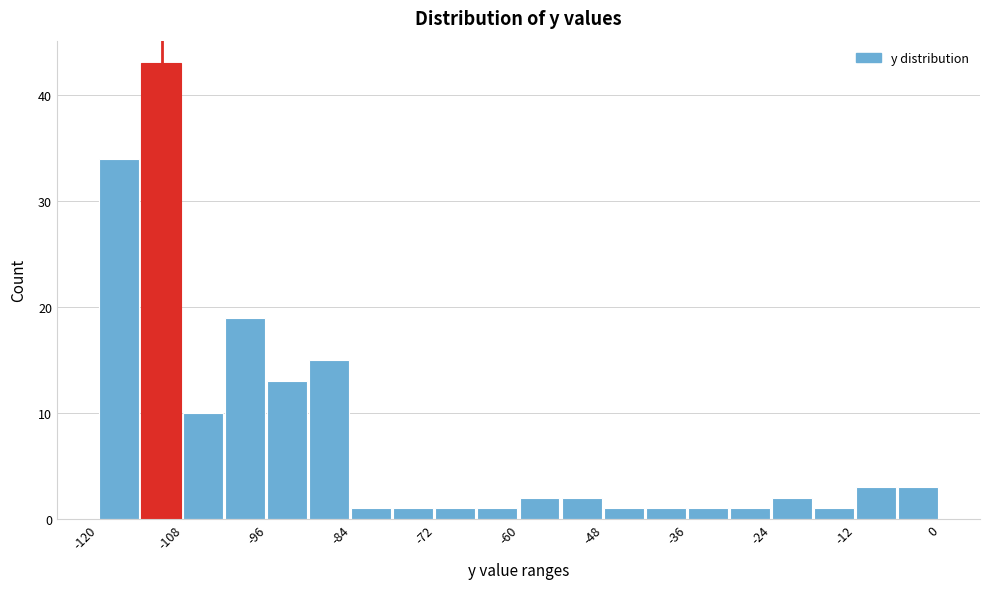

Around what value on the x-axis is the tallest bar? Give the approximate position of its centre, as read against the axis.

-110